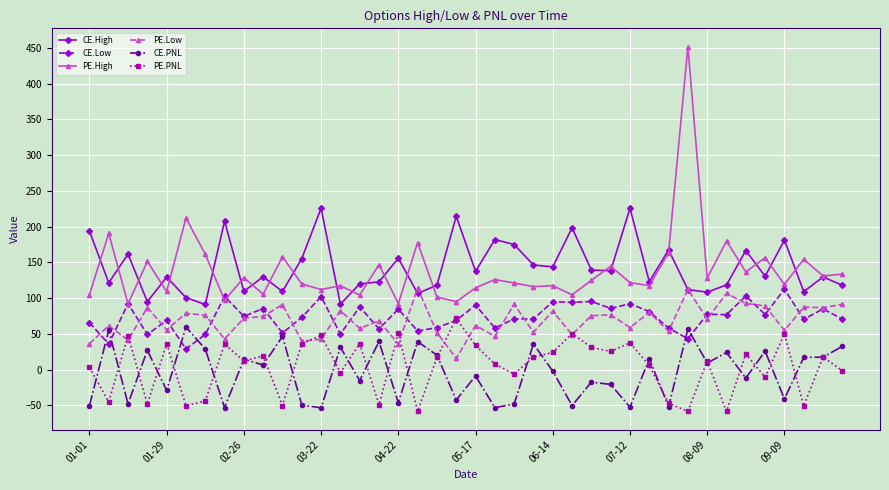

Which series has the widest spread of values?

PE.High